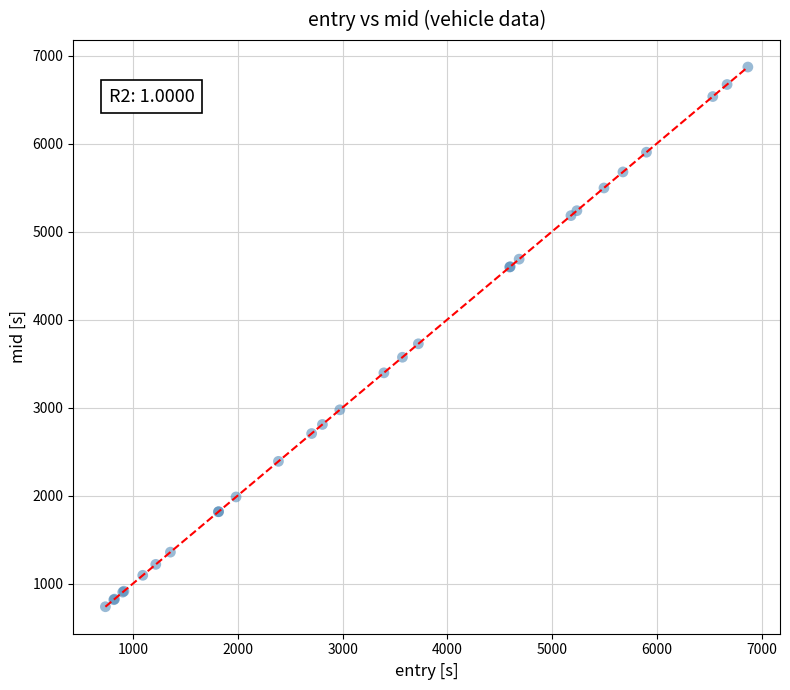

What Y value in the scatter plot is closest to 3805?

3727.1